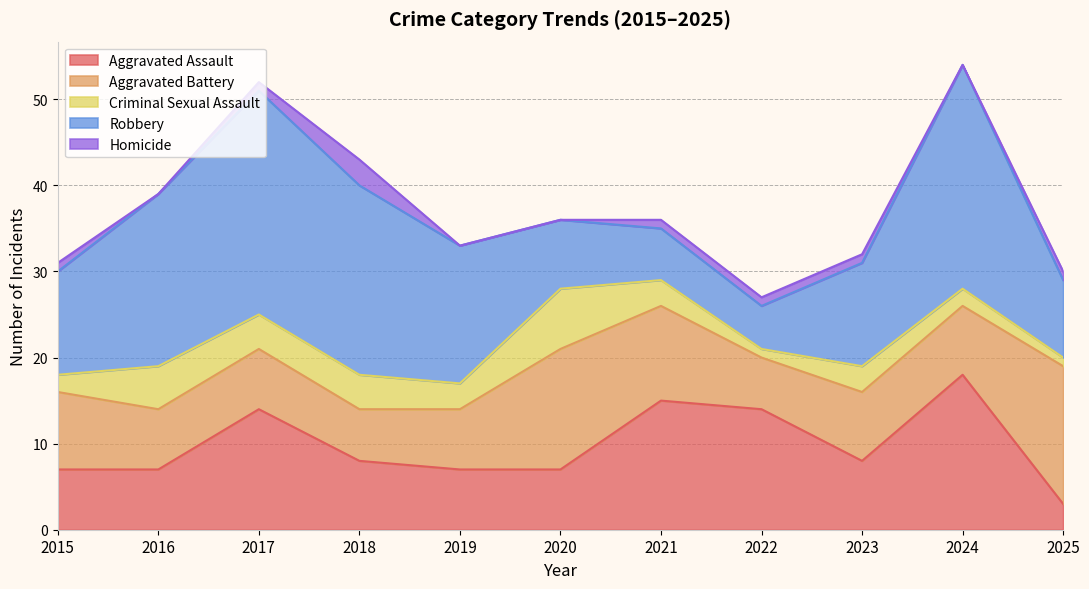

Where is the first local minimum for Robbery?

2022